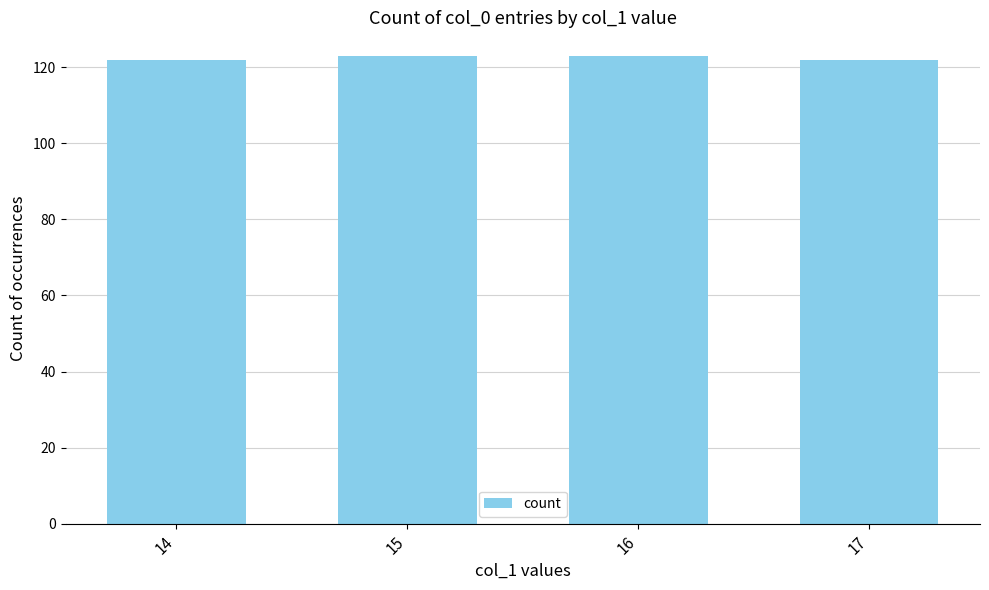

How many bars are there in total?

4